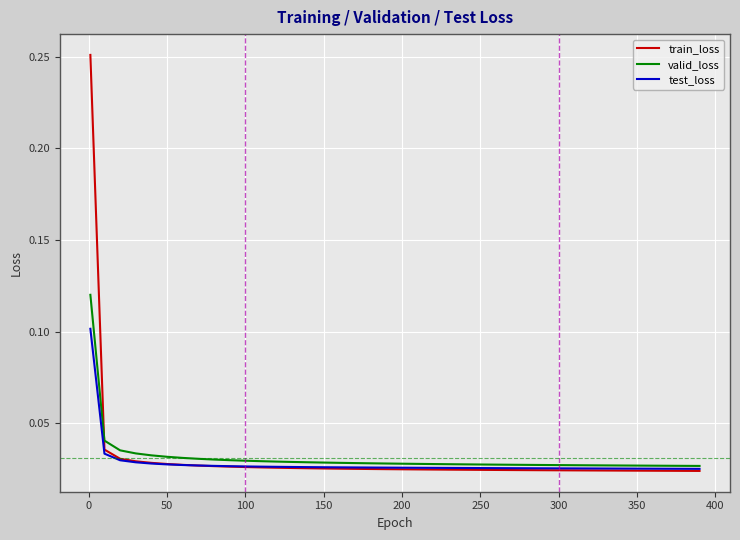

Which series has the widest spread of values?

train_loss